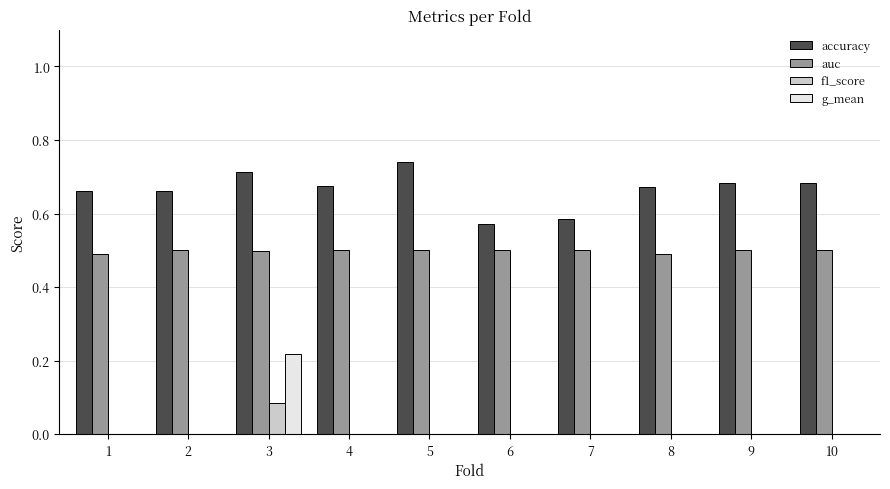

What are all the series names shown in the legend?

accuracy, auc, f1_score, g_mean